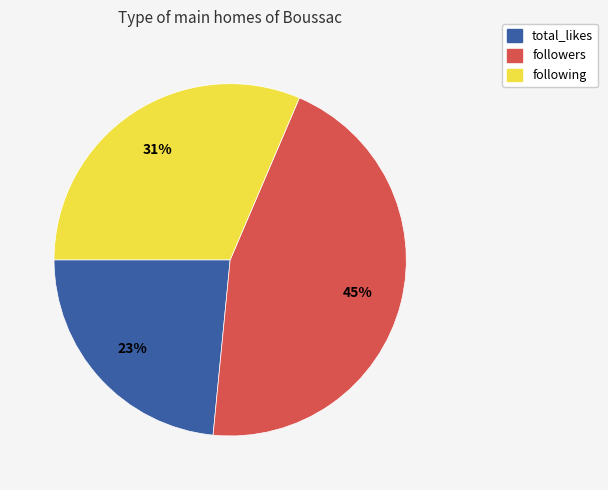

Between total_likes and following, which is larger?

following